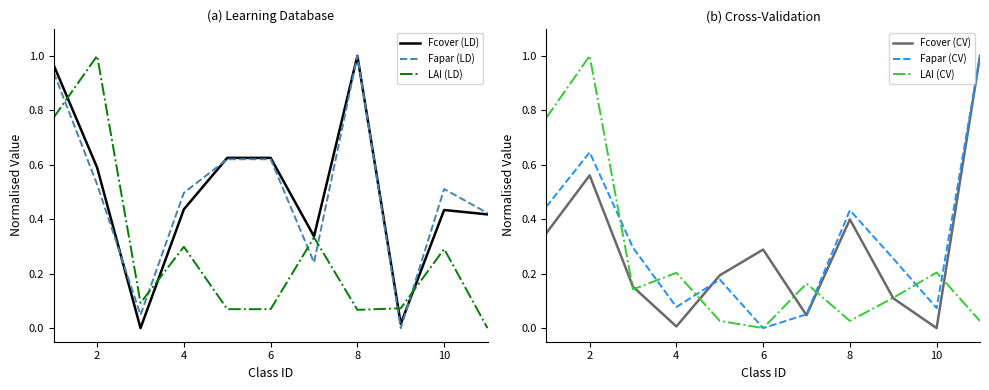

Reading left to right, extract all data points from this chart.

Fcover (LD): 1.0	0.6	0.0	0.4	0.6	0.6	0.3	1.0	0.0	0.4	0.4
Fapar (LD): 0.9	0.5	0.0	0.5	0.6	0.6	0.2	1.0	0.0	0.5	0.4
LAI (LD): 0.8	1.0	0.1	0.3	0.1	0.1	0.3	0.1	0.1	0.3	0.0
Fcover (CV): 0.3	0.6	0.2	0.0	0.2	0.3	0.0	0.4	0.1	0.0	1.0
Fapar (CV): 0.4	0.6	0.3	0.1	0.2	0.0	0.1	0.4	0.3	0.1	1.0
LAI (CV): 0.8	1.0	0.1	0.2	0.0	0.0	0.2	0.0	0.1	0.2	0.0